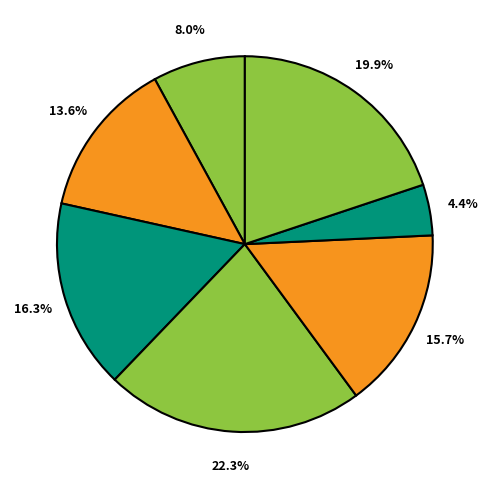

Count the number of slices in the pie.

7